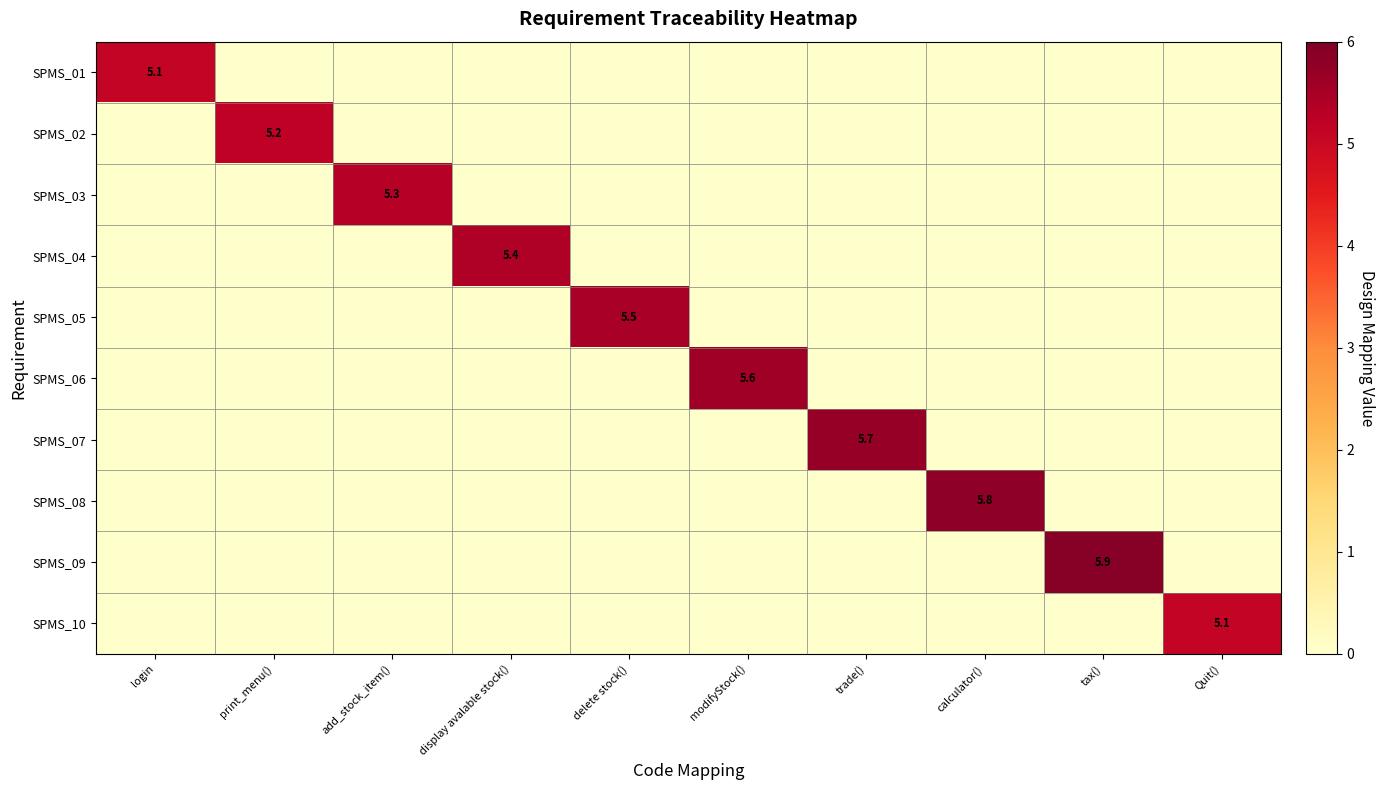

Which series has the largest total across all categories?

SPMS_09